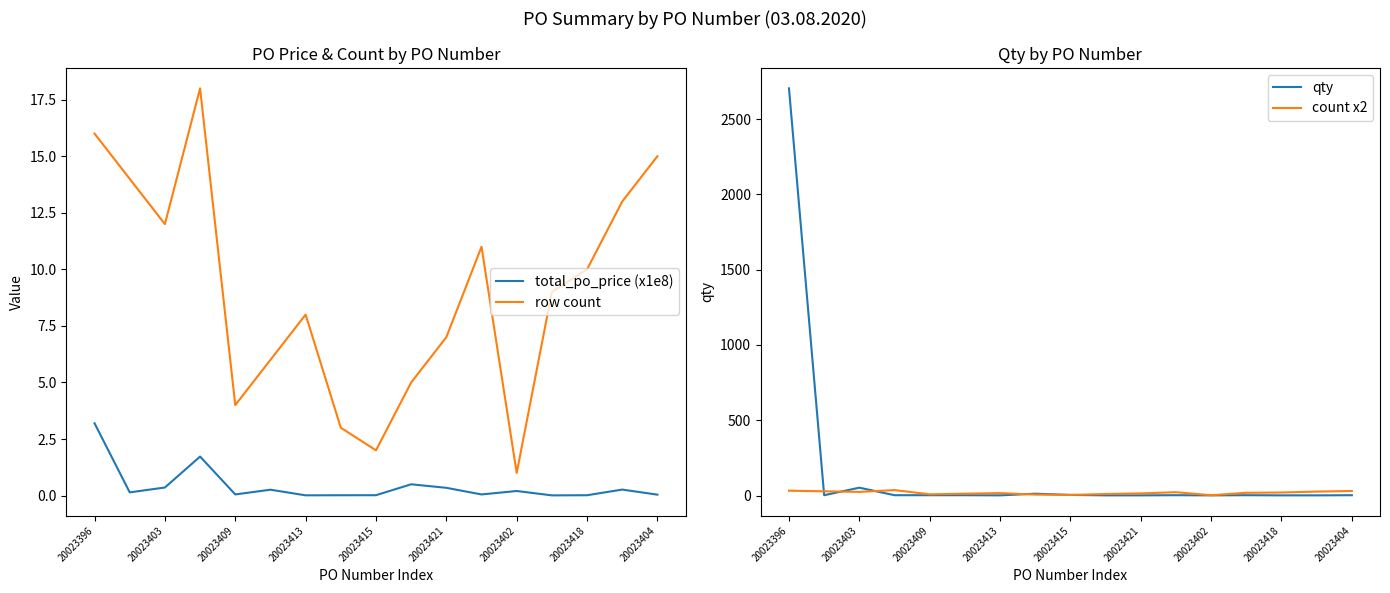

Which series has the largest total across all categories?

qty